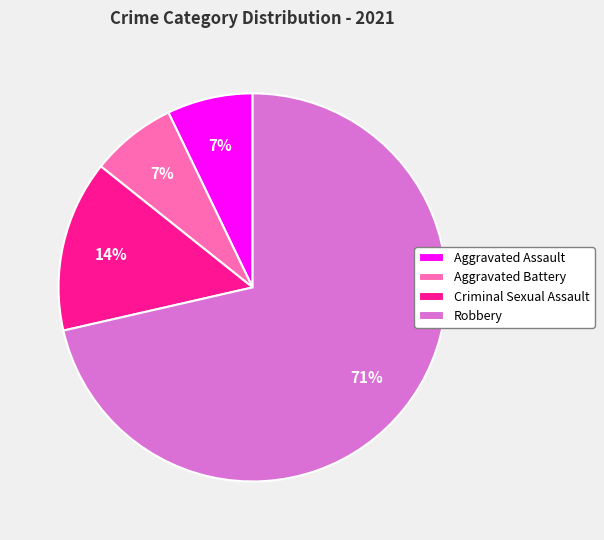

Is there a majority slice in this chart?

Yes